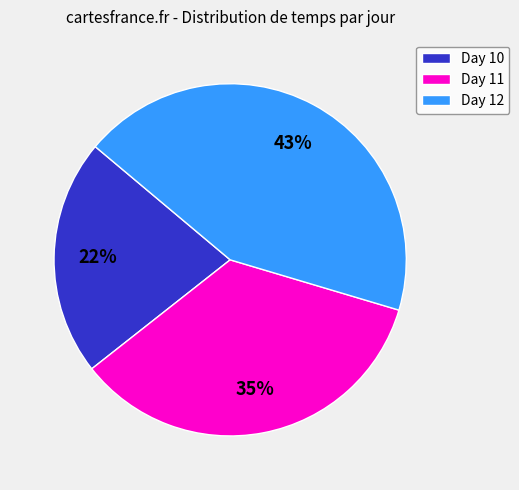

How many segments does this pie chart have?

3